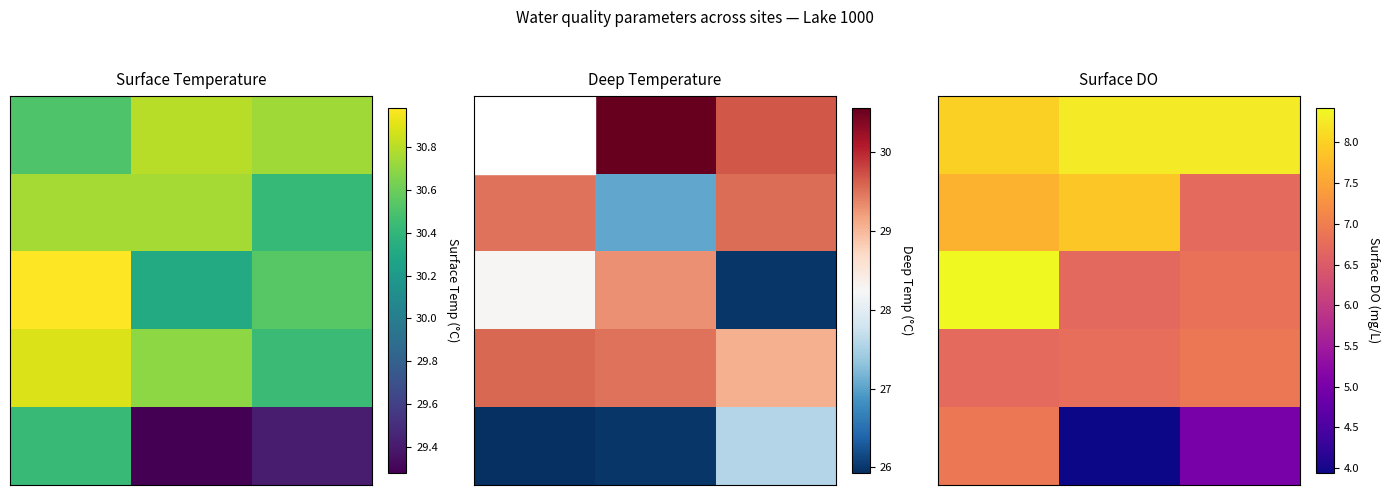

At which category does the chart reach its minimum across all series?

1